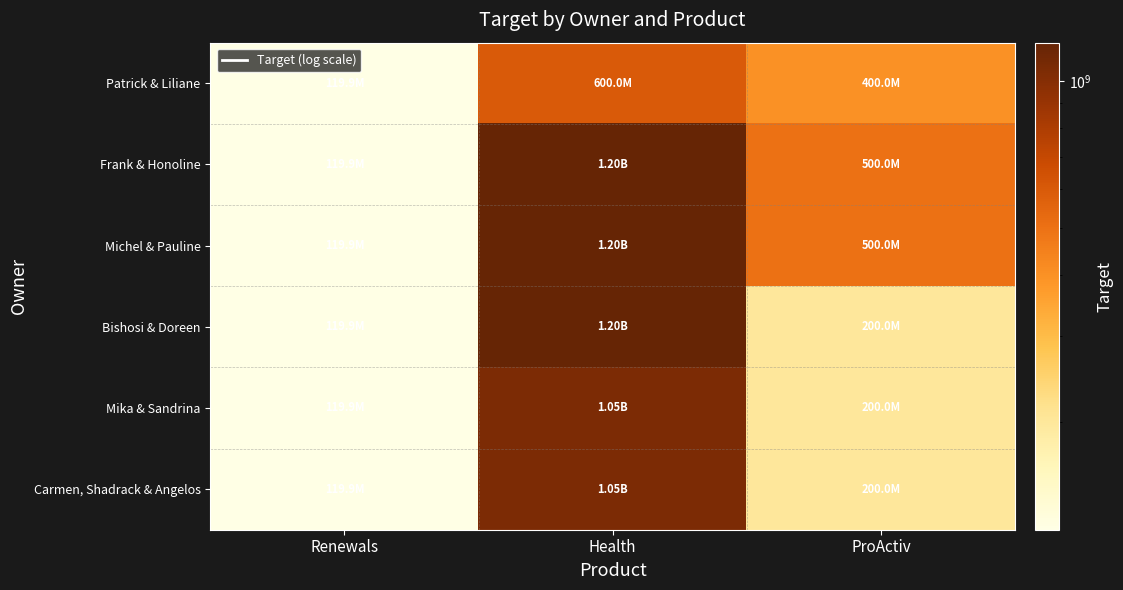

Between Renewals and ProActiv, which series saw the biggest shift?

Frank & Honoline